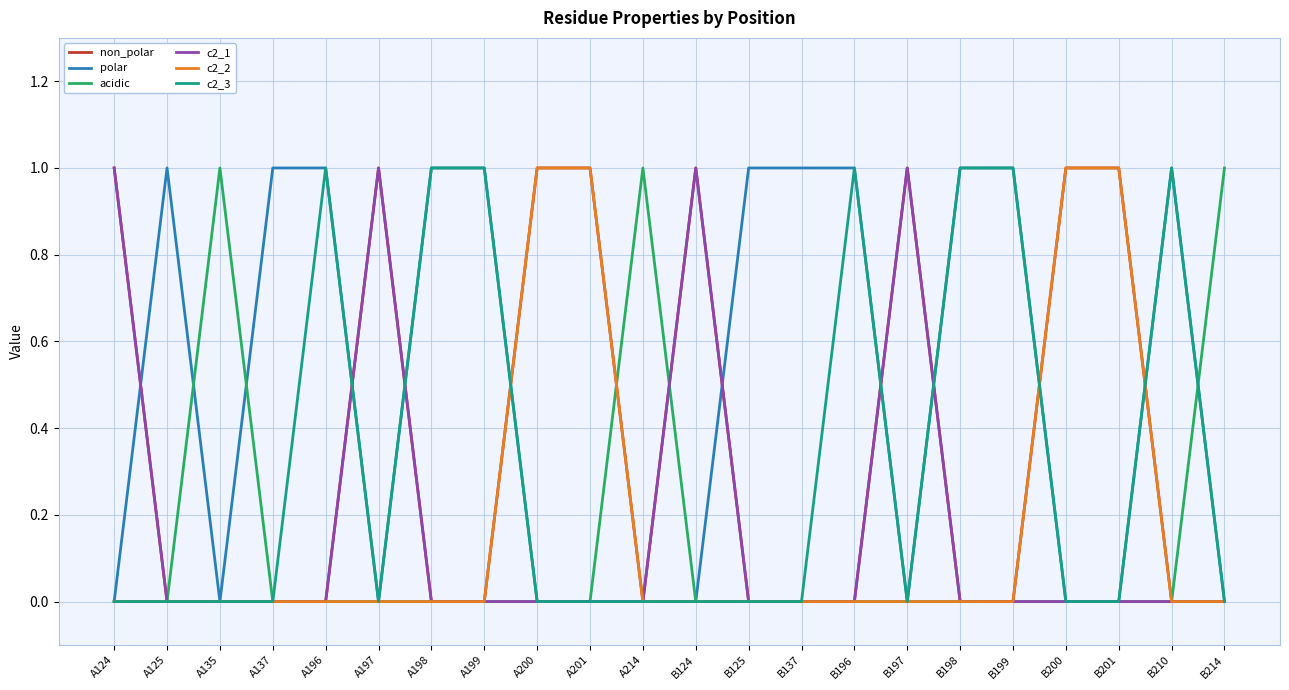

The value of c2_1 at B214 is 0. True or false?

True